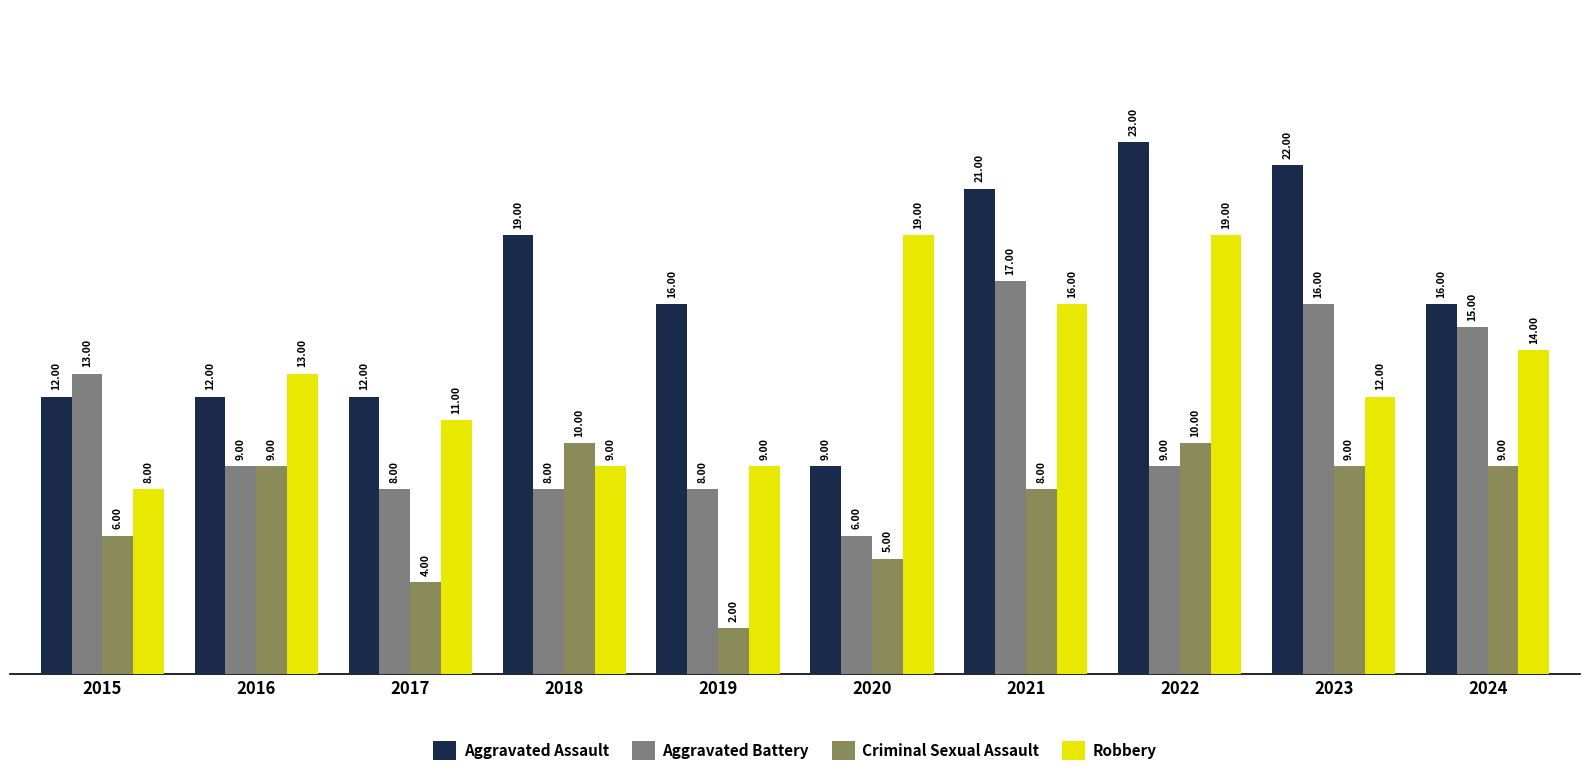

At how many categories does at least one series exceed 6?

10